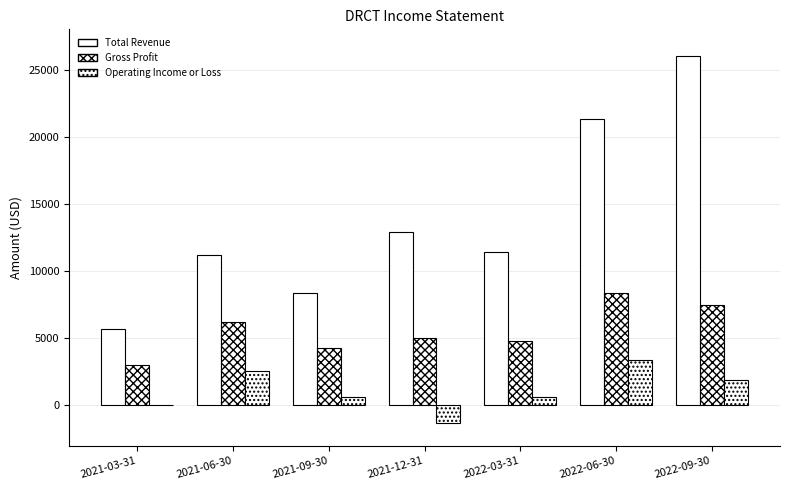

Is the value of Total Revenue at 2021-06-30 greater than the value of Operating Income or Loss at 2021-09-30?

Yes